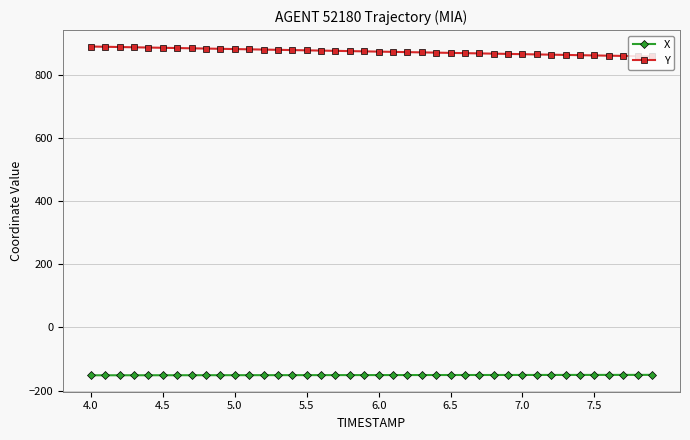

True or false: Y and X cross at least once.

False